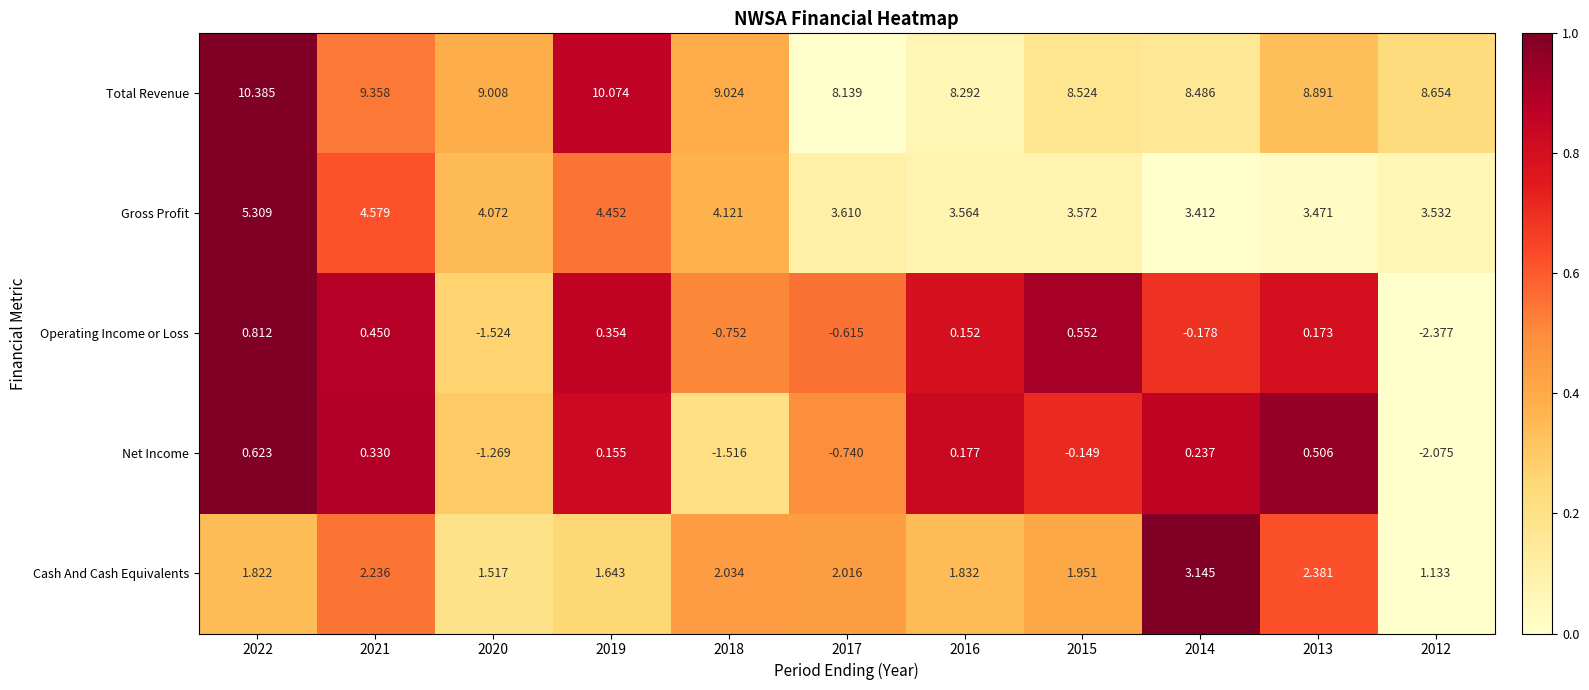

How many data points in Net Income are less than 0?

5